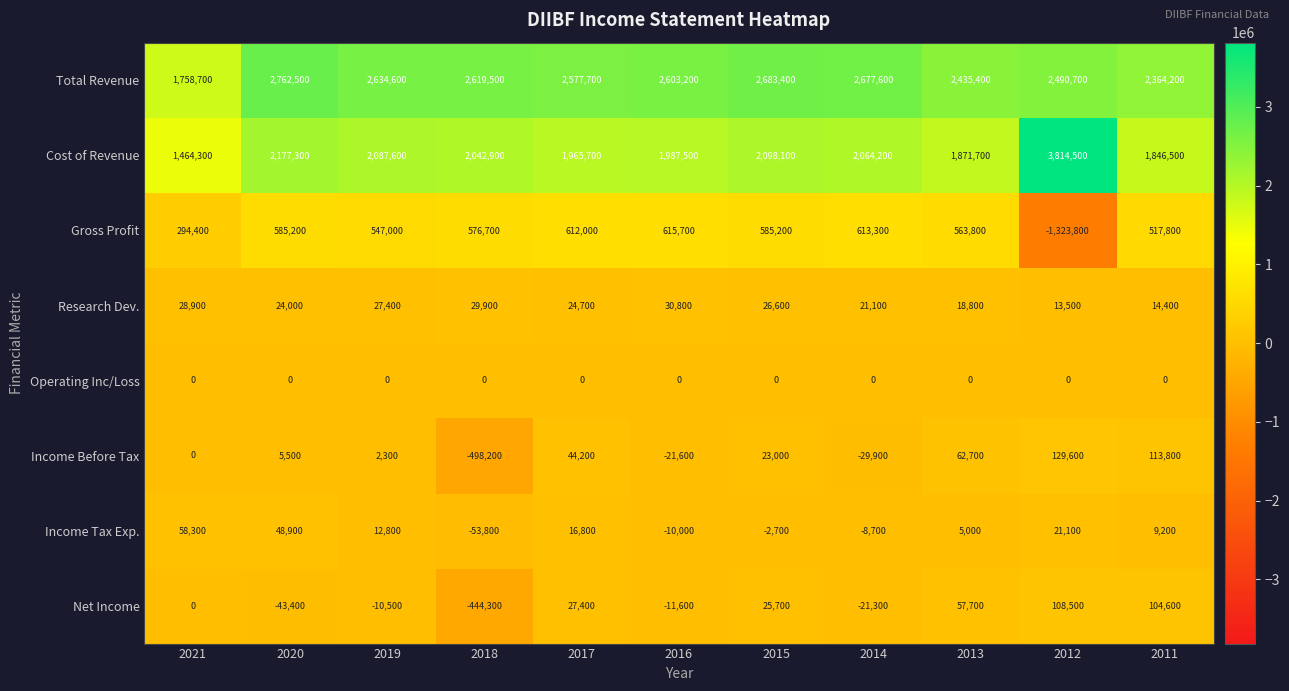

Which series changed the most between 2019 and 2016?

Cost of Revenue